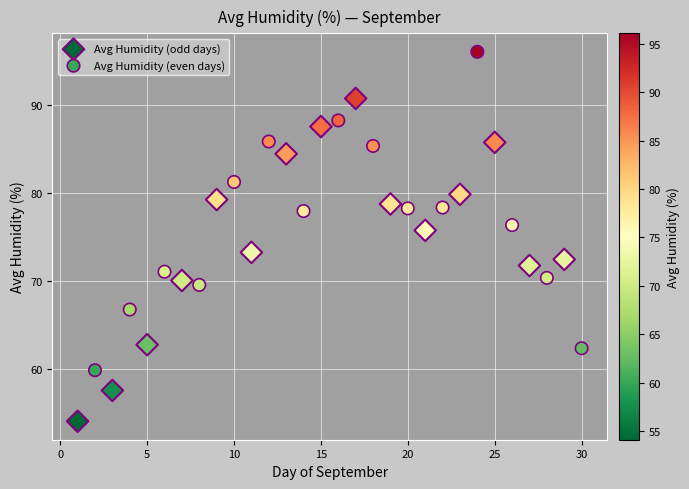

Which series reaches the maximum Y coordinate?

Avg Humidity (even days)